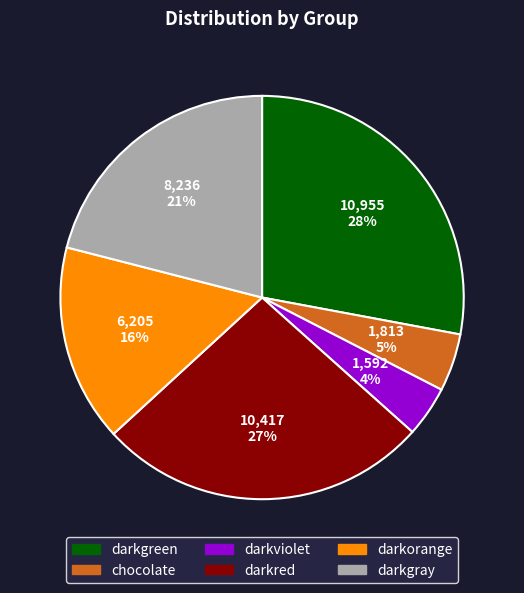

What percentage is the darkgreen slice, to the nearest percent?

28%